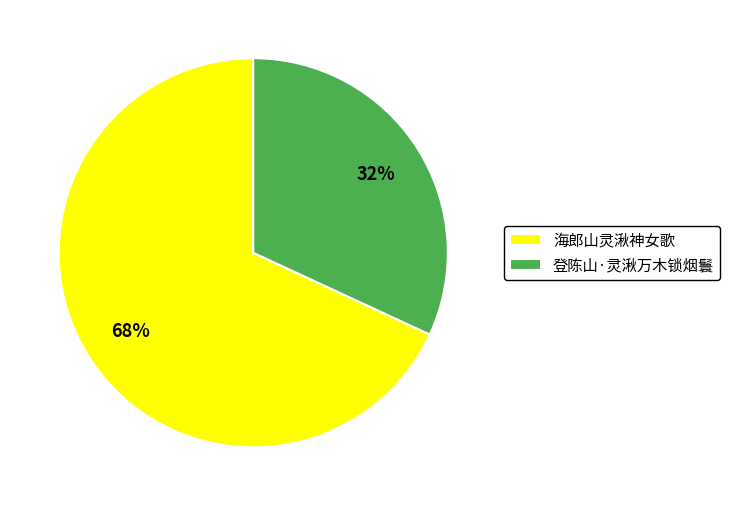

To the nearest percent, what percentage of the pie is 海郎山灵湫神女歌?

68%